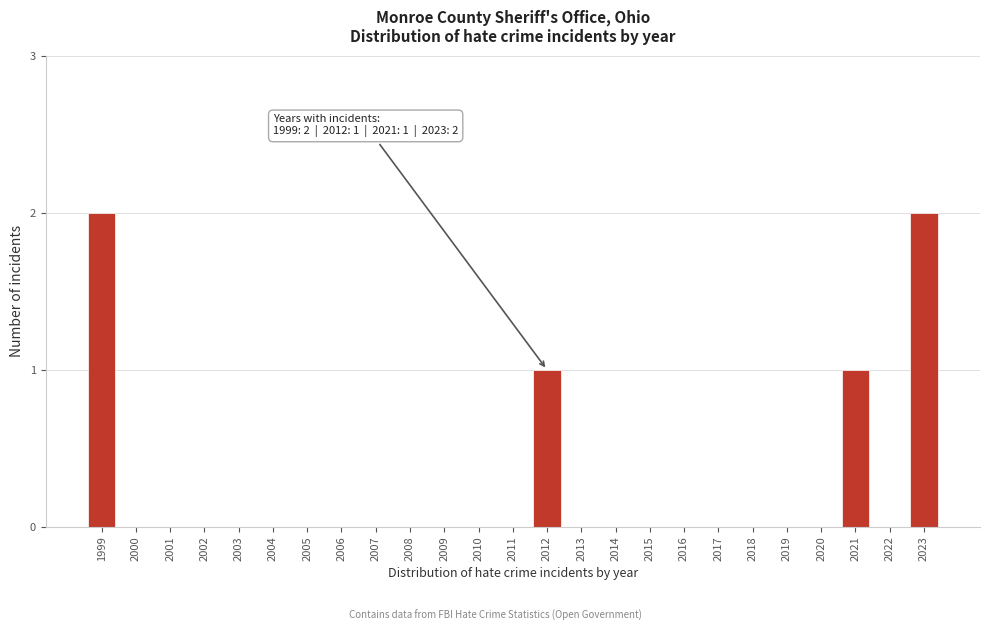

Reading left to right, transcribe all the data shown in this chart.

1999=2	2000=0	2001=0	2002=0	2003=0	2004=0	2005=0	2006=0	2007=0	2008=0	2009=0	2010=0	2011=0	2012=1	2013=0	2014=0	2015=0	2016=0	2017=0	2018=0	2019=0	2020=0	2021=1	2022=0	2023=2